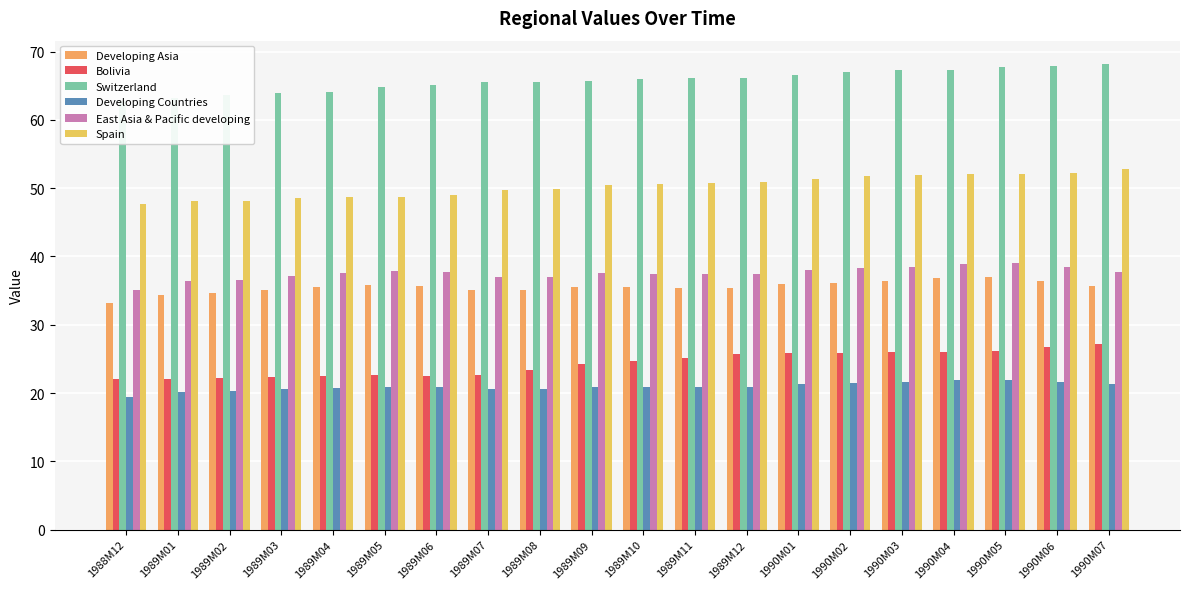

The value of East Asia & Pacific developing at 1989M04 is 37.6. True or false?

True